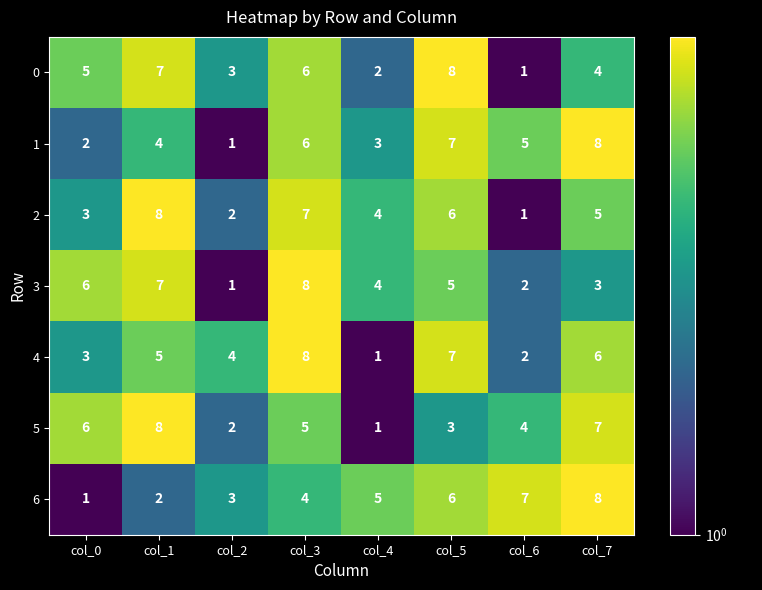

What value does the 5 series have at col_1?

8